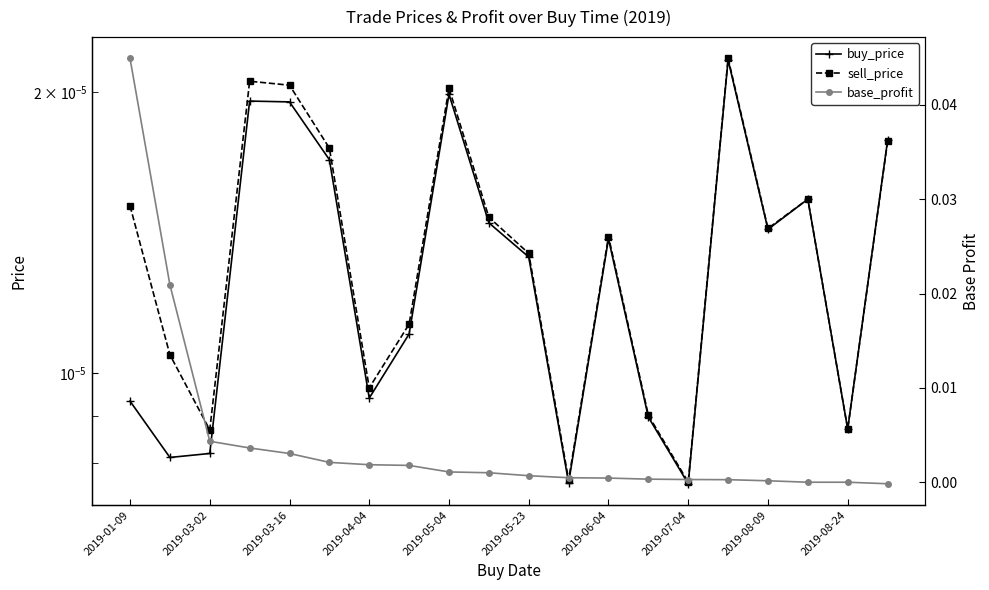

How many interior local valleys does the sell_price series have?

6